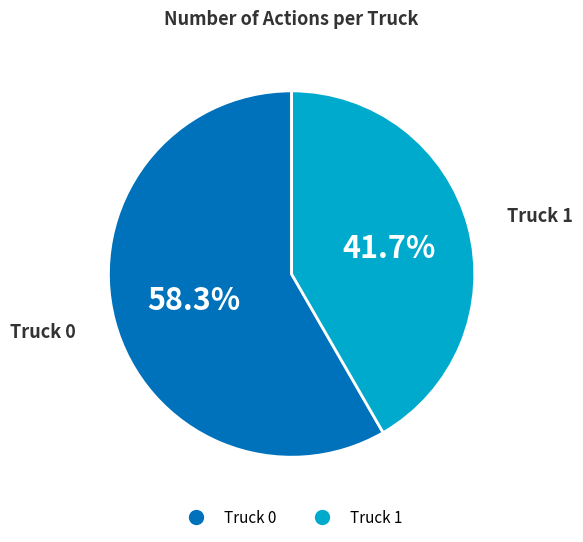

Rank the categories by value from highest to lowest.

Truck 0, Truck 1